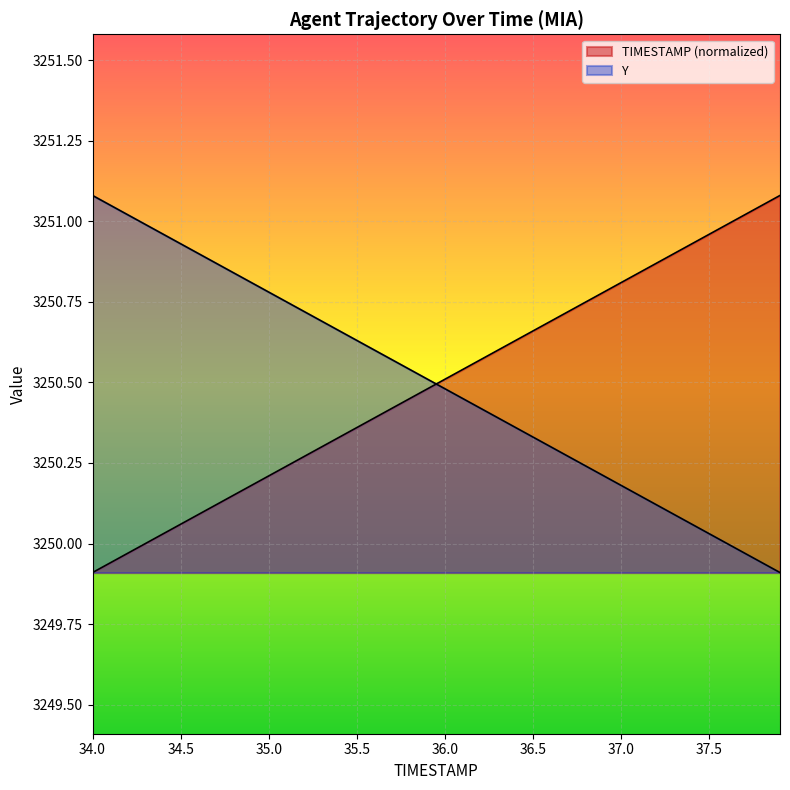

What is the total value across all series at 35.8?

6501.0